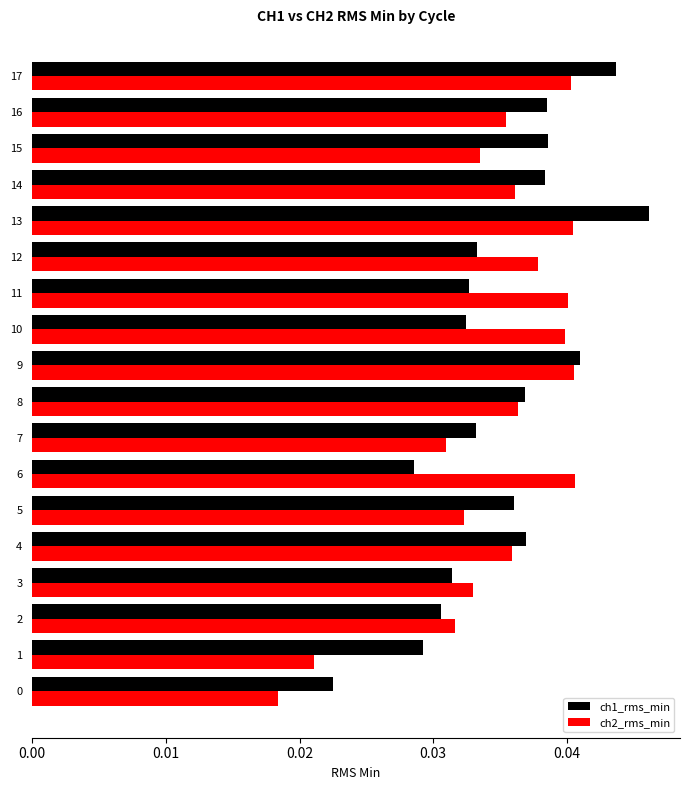

How many series are shown in this chart?

2